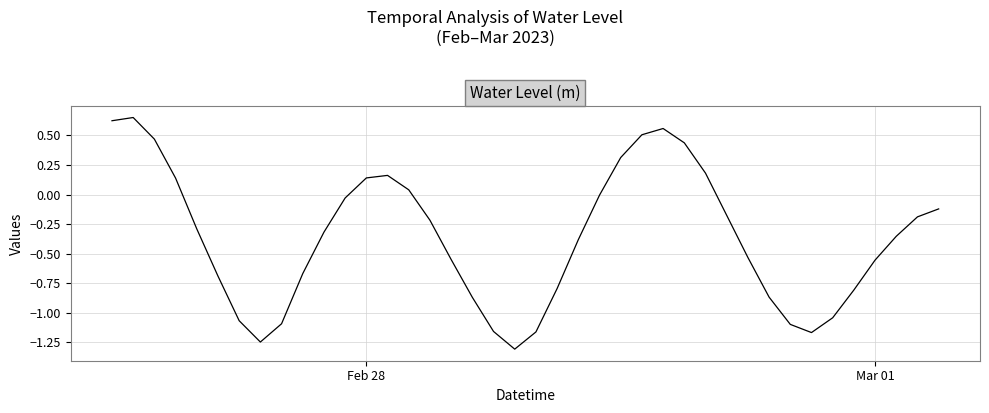

What is the difference between the maximum and minimum values?

2.0